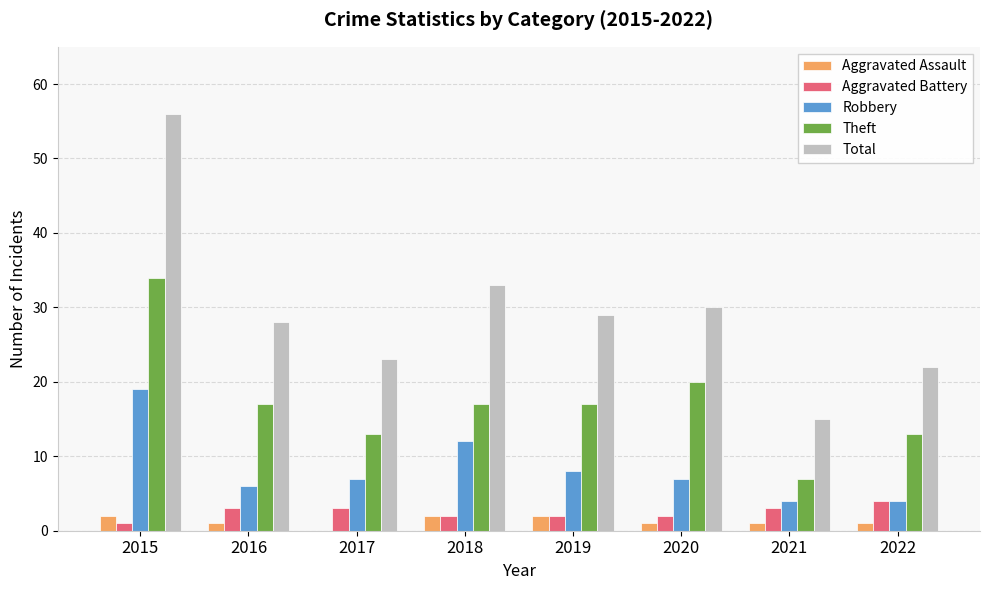

At which label does Total first exceed 29?

2015